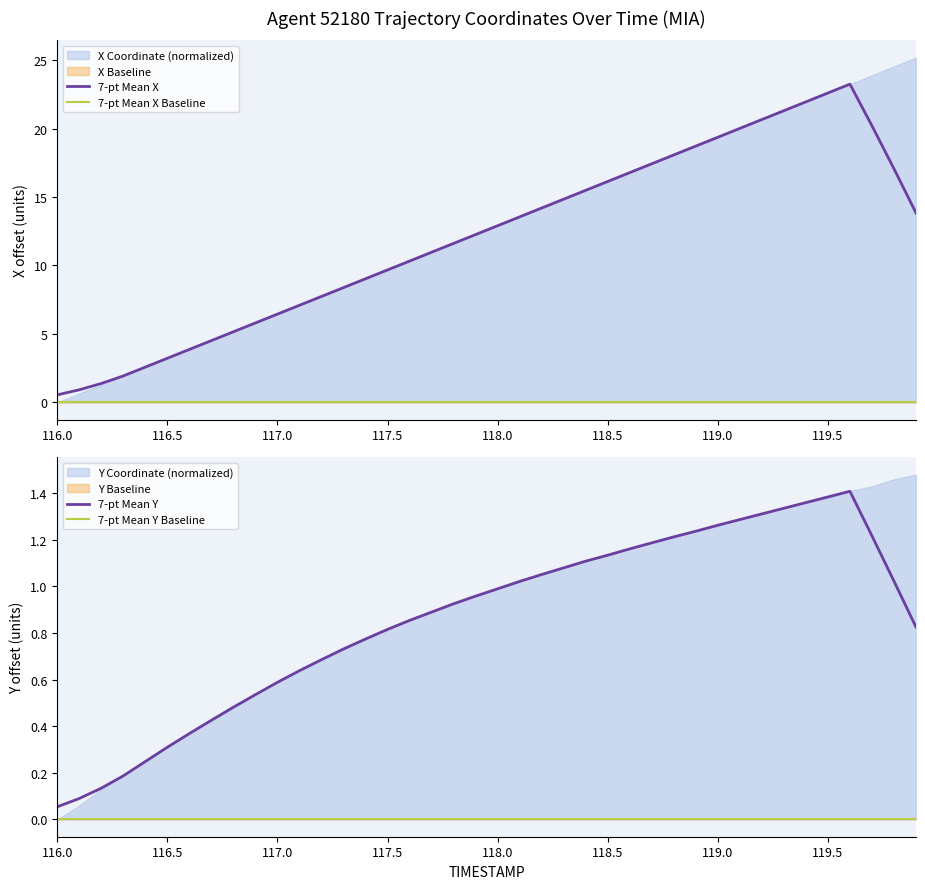

Reading right to left, what are all the values shown in this chart?

7-pt Mean X: 13.8	17.1	20.2	23.2	22.6	21.9	21.3	20.7	20.0	19.4	18.7	18.1	17.4	16.8	16.1	15.5	14.8	14.2	13.5	12.9	12.3	11.6	11.0	10.3	9.7	9.0	8.4	7.7	7.1	6.4	5.8	5.2	4.5	3.9	3.2	2.6	1.9	1.4	0.9	0.6
7-pt Mean X Baseline: 0.0	0.0	0.0	0.0	0.0	0.0	0.0	0.0	0.0	0.0	0.0	0.0	0.0	0.0	0.0	0.0	0.0	0.0	0.0	0.0	0.0	0.0	0.0	0.0	0.0	0.0	0.0	0.0	0.0	0.0	0.0	0.0	0.0	0.0	0.0	0.0	0.0	0.0	0.0	0.0
7-pt Mean Y: 0.8	1.0	1.2	1.4	1.4	1.4	1.3	1.3	1.3	1.3	1.2	1.2	1.2	1.2	1.1	1.1	1.1	1.1	1.0	1.0	1.0	0.9	0.9	0.9	0.8	0.8	0.7	0.7	0.6	0.6	0.5	0.5	0.4	0.4	0.3	0.2	0.2	0.1	0.1	0.1
7-pt Mean Y Baseline: 0.0	0.0	0.0	0.0	0.0	0.0	0.0	0.0	0.0	0.0	0.0	0.0	0.0	0.0	0.0	0.0	0.0	0.0	0.0	0.0	0.0	0.0	0.0	0.0	0.0	0.0	0.0	0.0	0.0	0.0	0.0	0.0	0.0	0.0	0.0	0.0	0.0	0.0	0.0	0.0